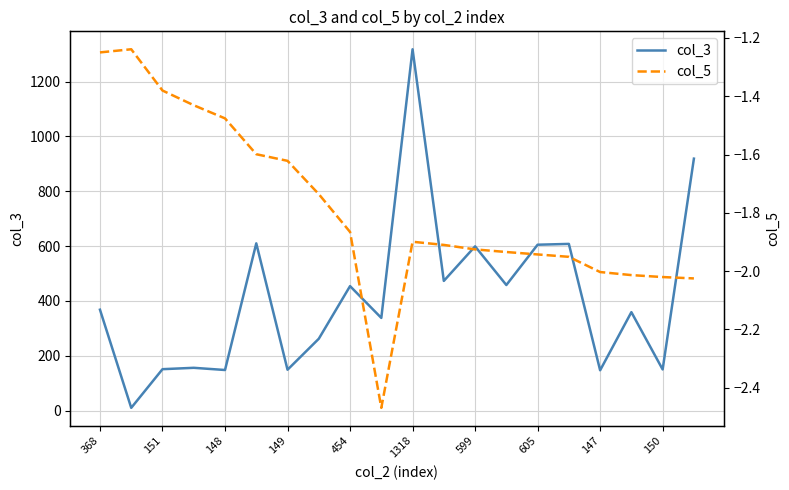

What is the value of the col_3 point at the 8th from the left?

262.0